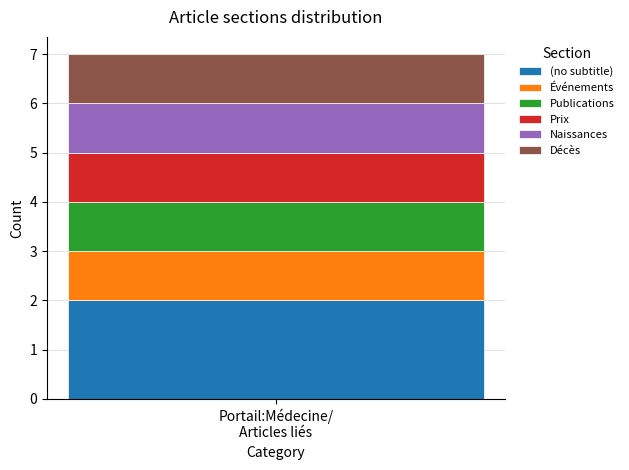

What are all the series names shown in the legend?

(no subtitle), Événements, Publications, Prix, Naissances, Décès